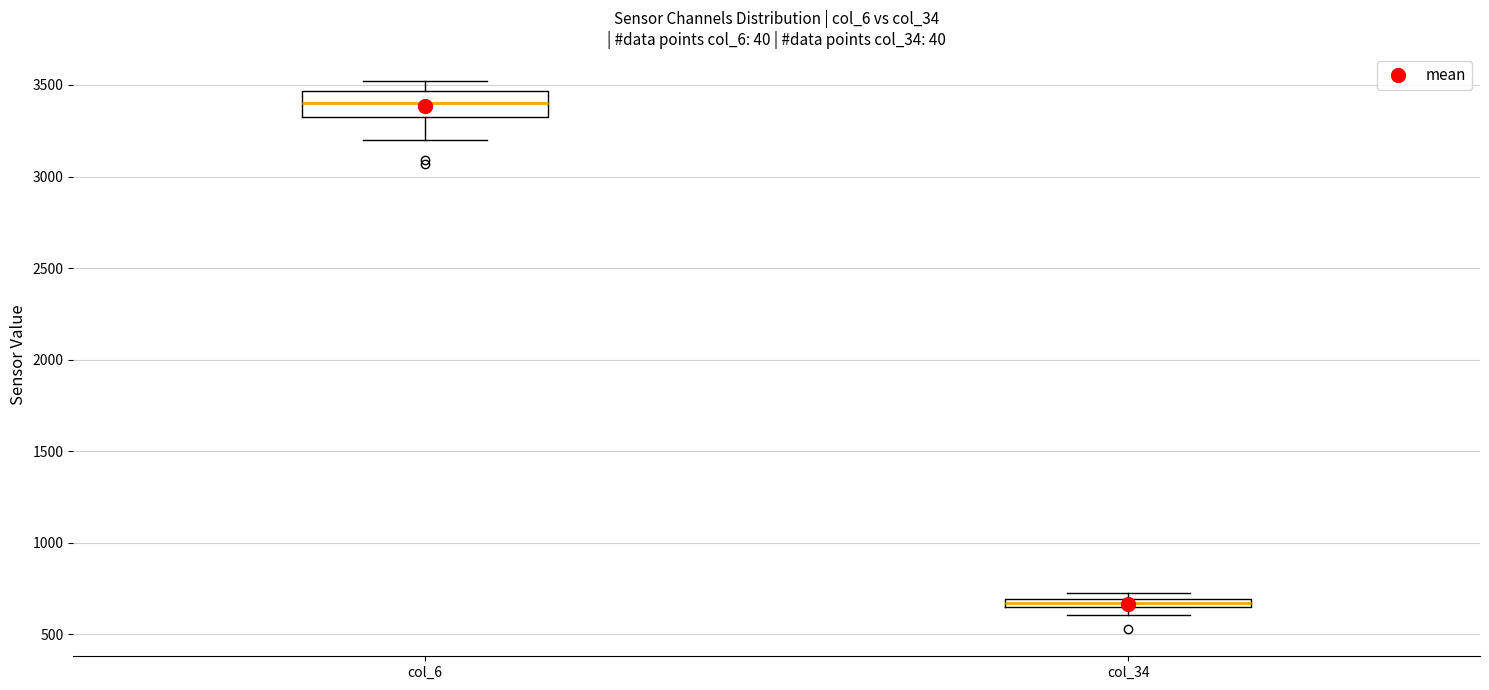

Which box's median line is the highest?

col_6